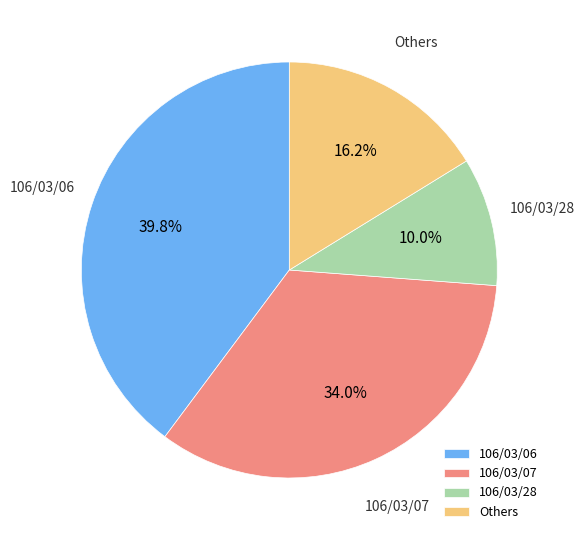

Which has a higher value, 106/03/06 or 106/03/07?

106/03/06